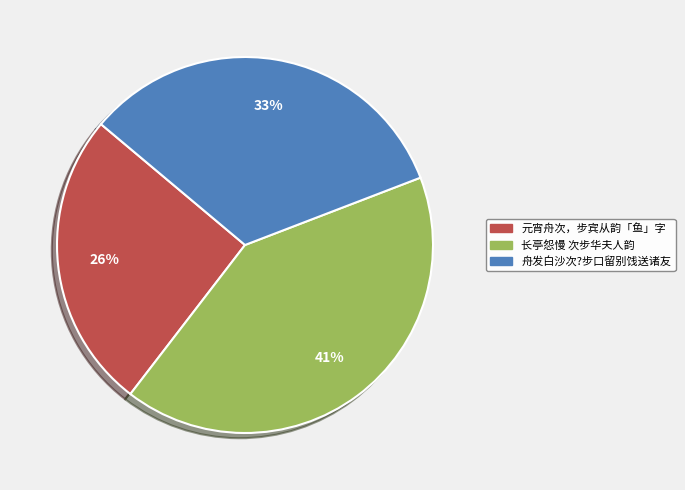

Approximately how many times larger is the value at 长亭怨慢 次步华夫人韵 compared to 舟发白沙次?步口留别饯送诸友?

1.2